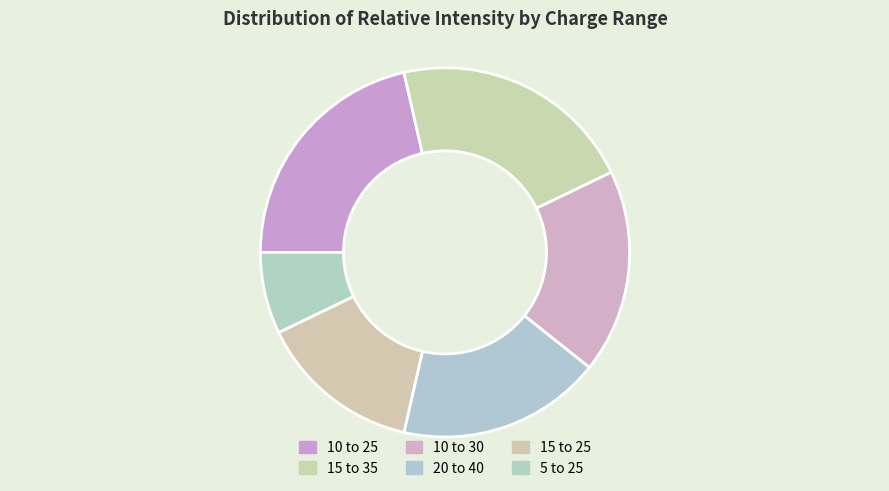

How many slices are in this pie chart?

6